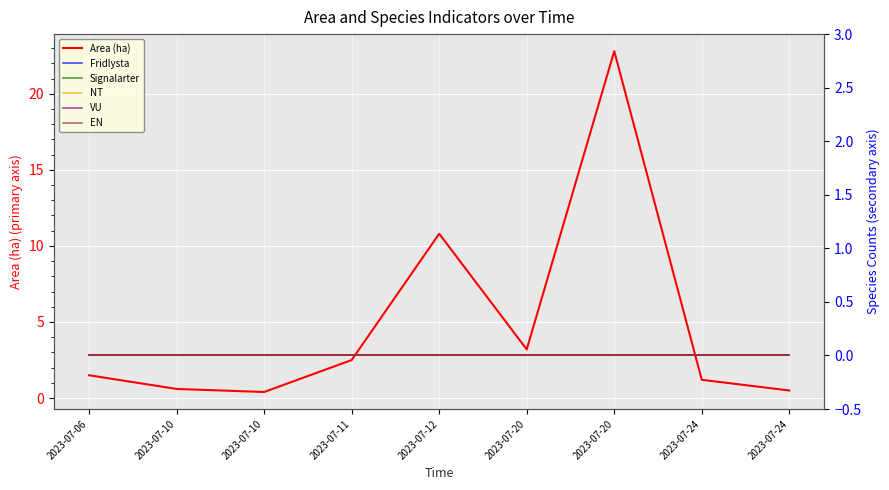

How many lines are shown in the chart?

6